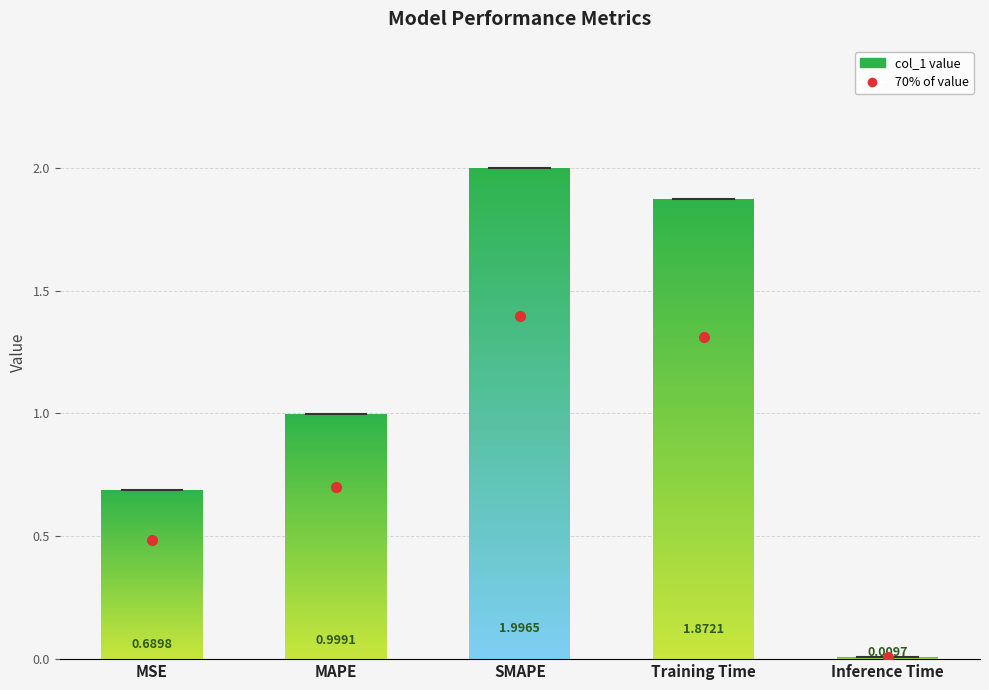

What is the greatest value displayed?

2.0